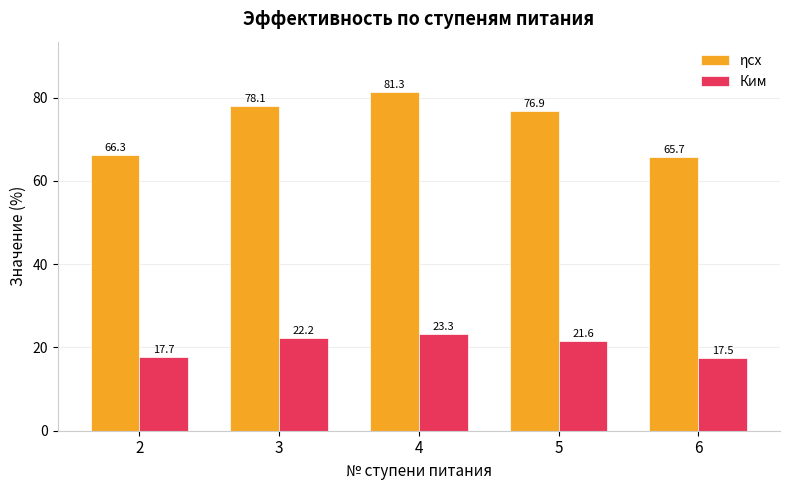

What is the highest value of the Ким series?

23.3